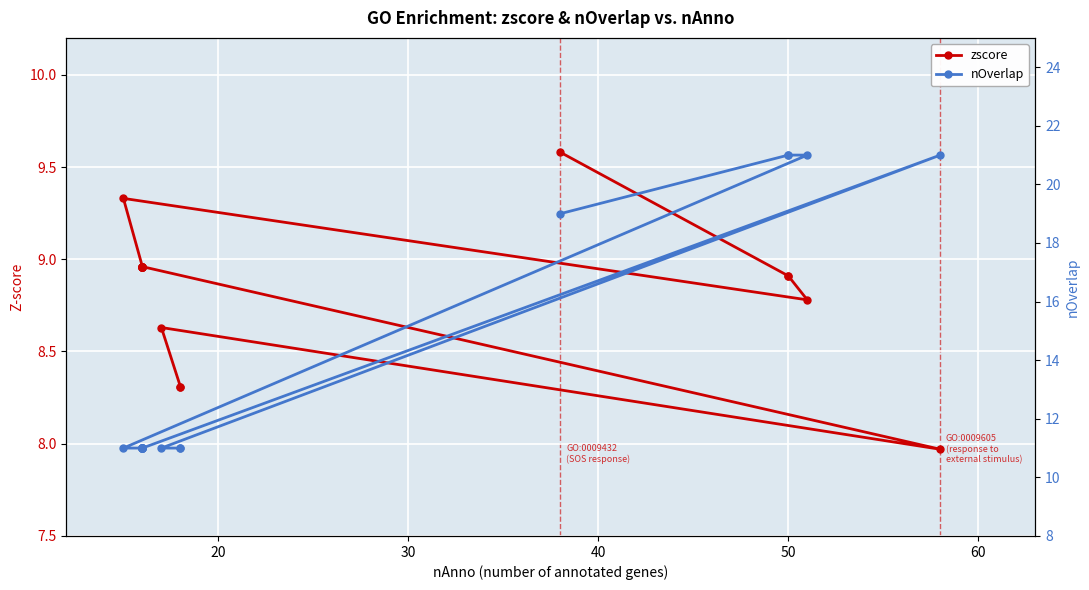

List the series in order of their peak value, lowest first.

zscore, nOverlap